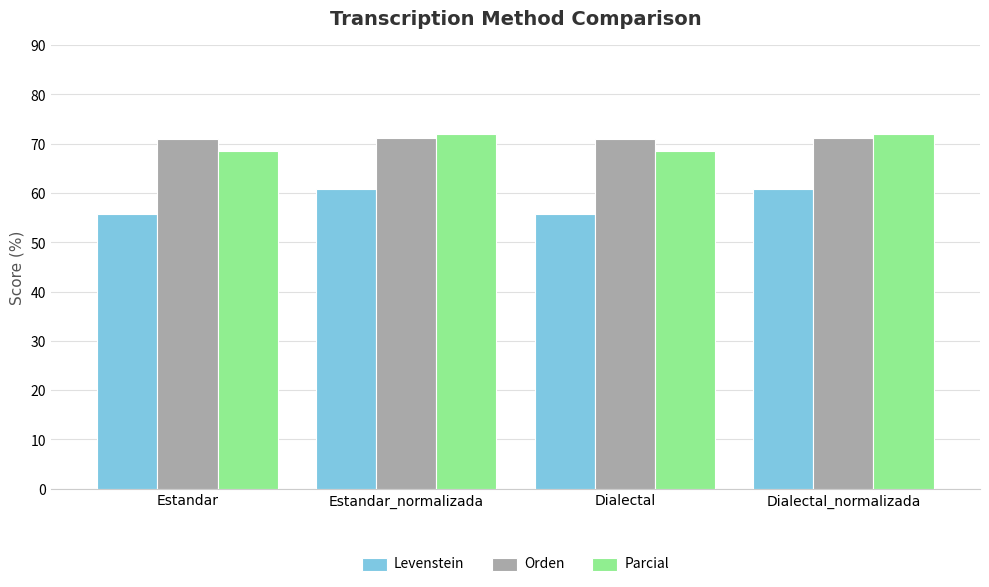

Read the Parcial value at Dialectal.

68.5